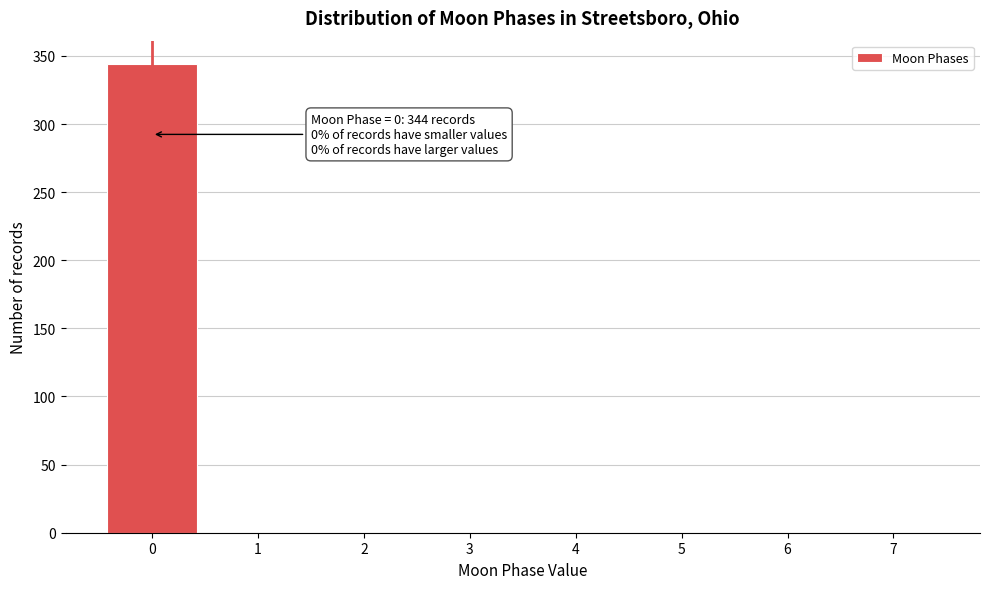

Which range on the x-axis has the tallest bar?

-0.5 to 0.5